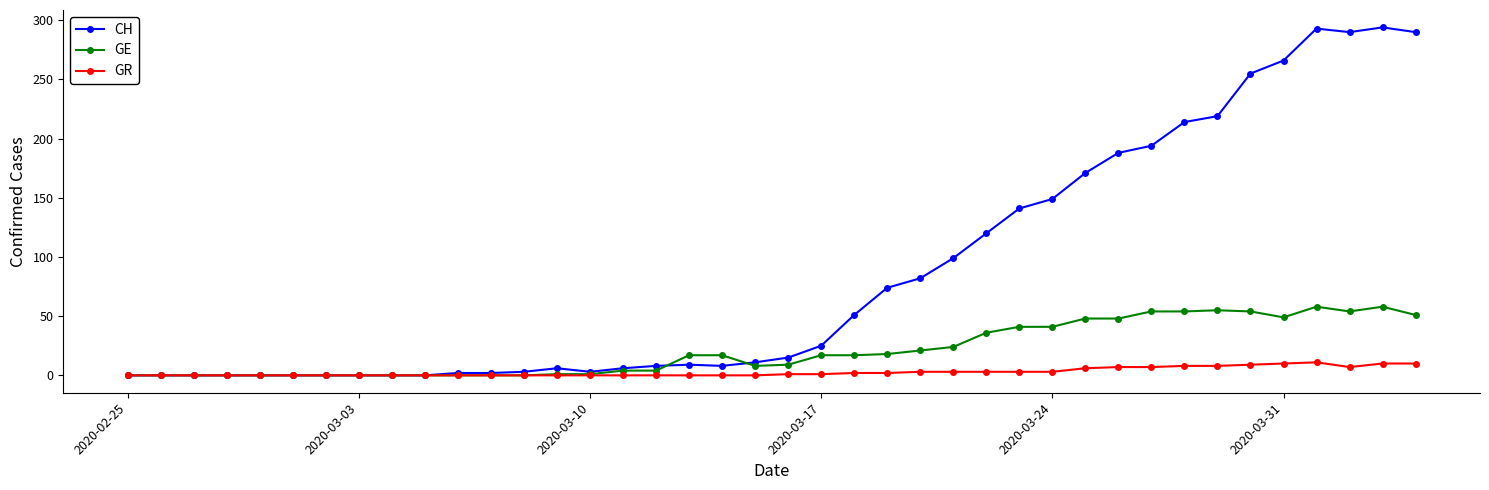

Rank the series by their average value, from highest to lowest.

CH, GE, GR